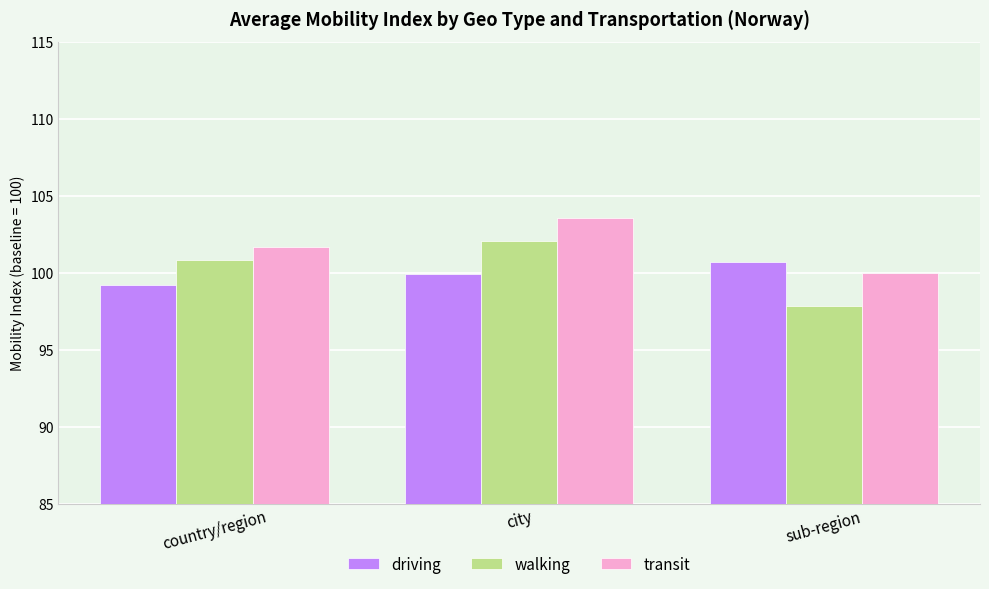

What is the spread (max minus min) of values at city?

3.7